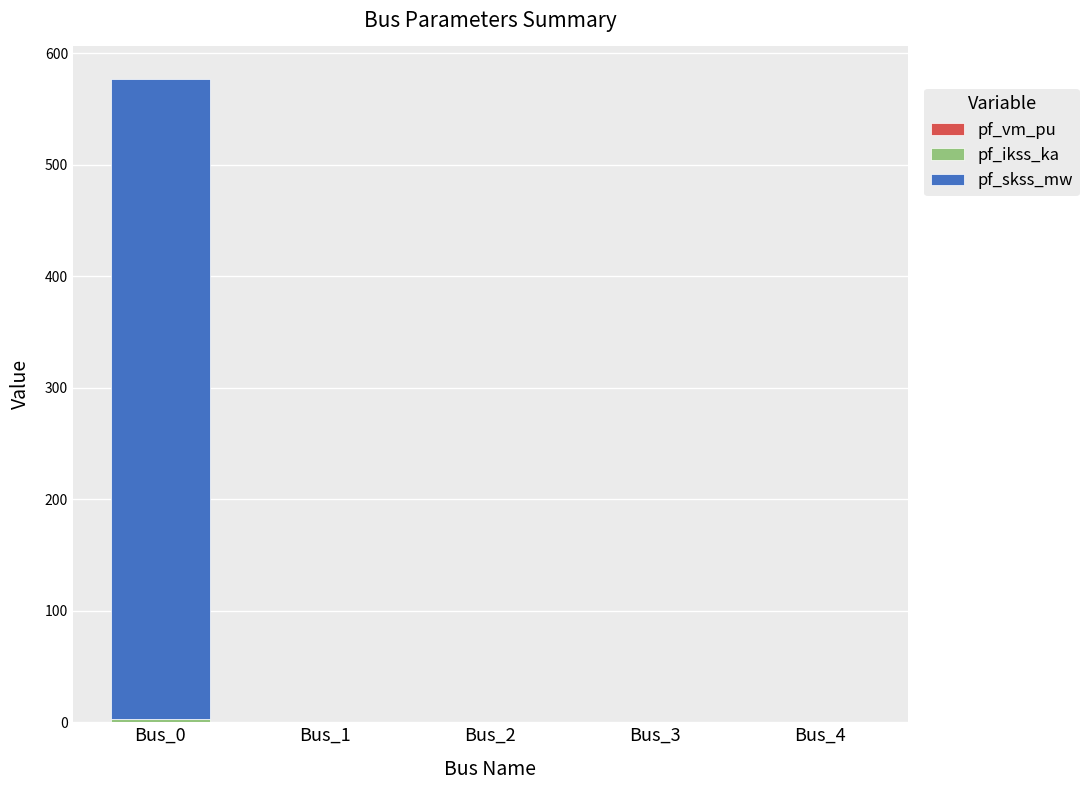

At which category is the sum across all series the highest?

Bus_0